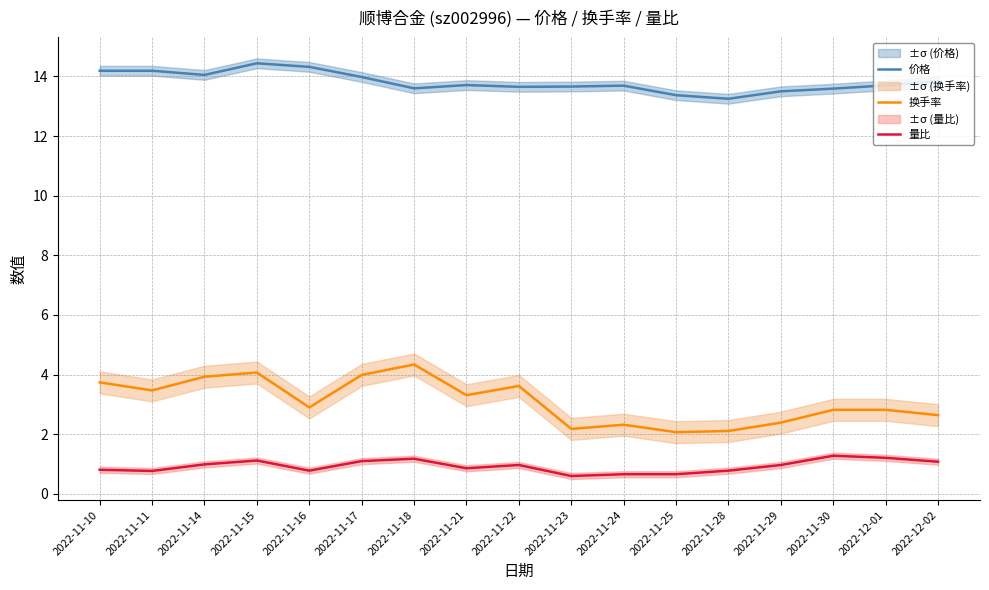

Rank the series by their average value, from highest to lowest.

价格, 换手率, 量比